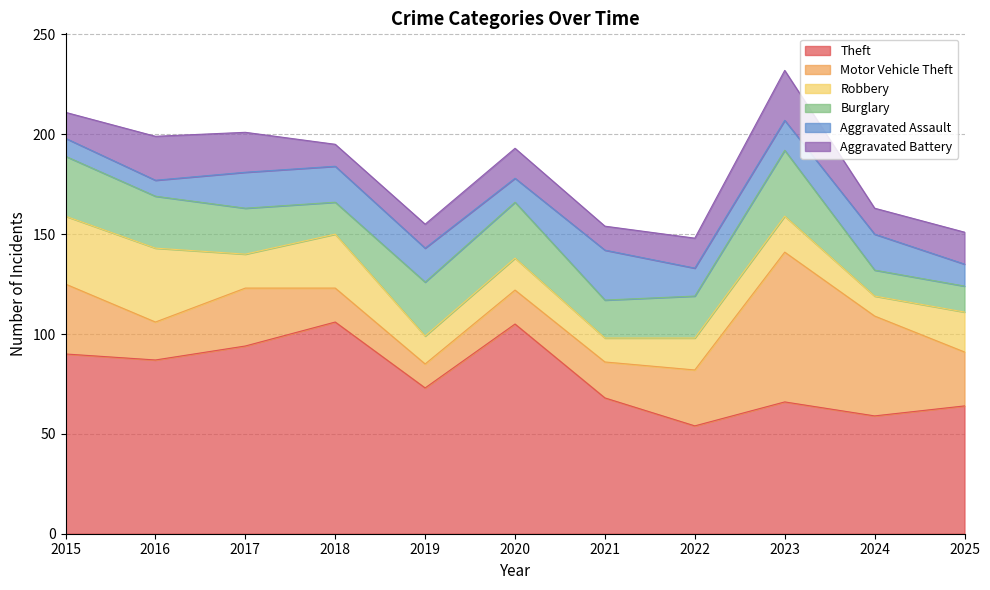

How many interior local peaks does the Robbery series have?

4